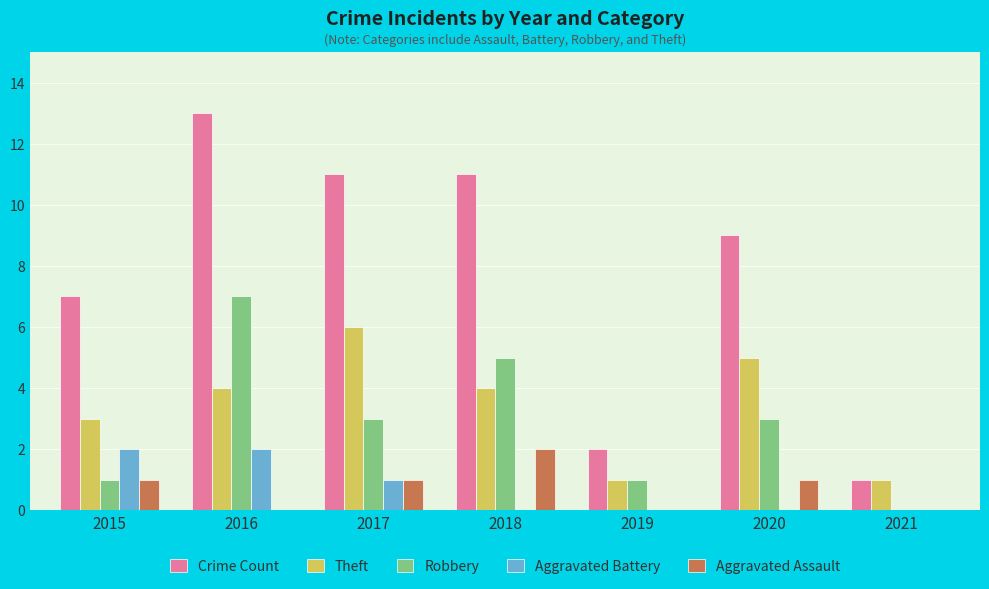

What is the sum of the Robbery values at 2017 and 2018?

8